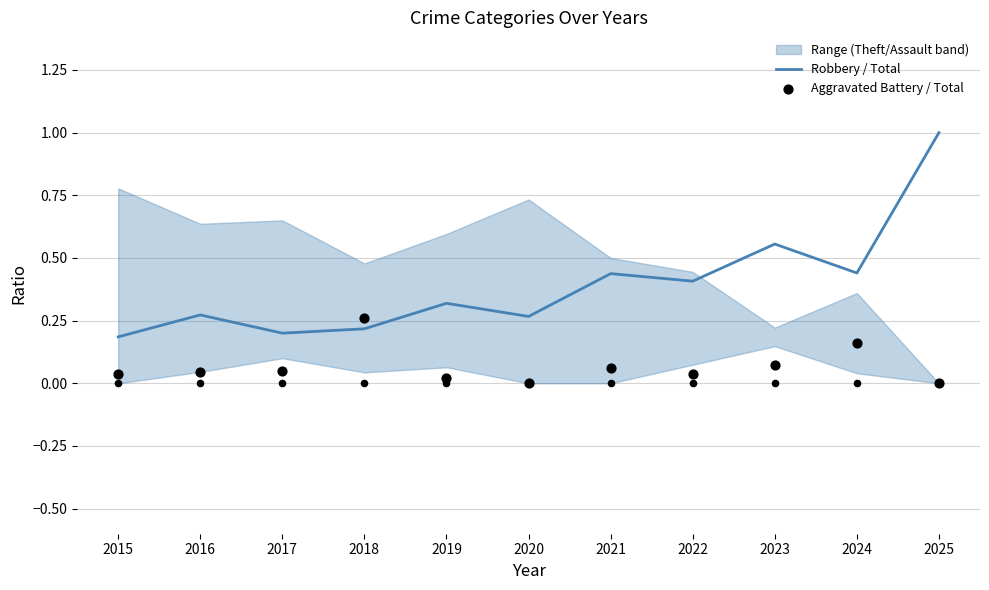

Which series has the largest total across all categories?

Robbery / Total